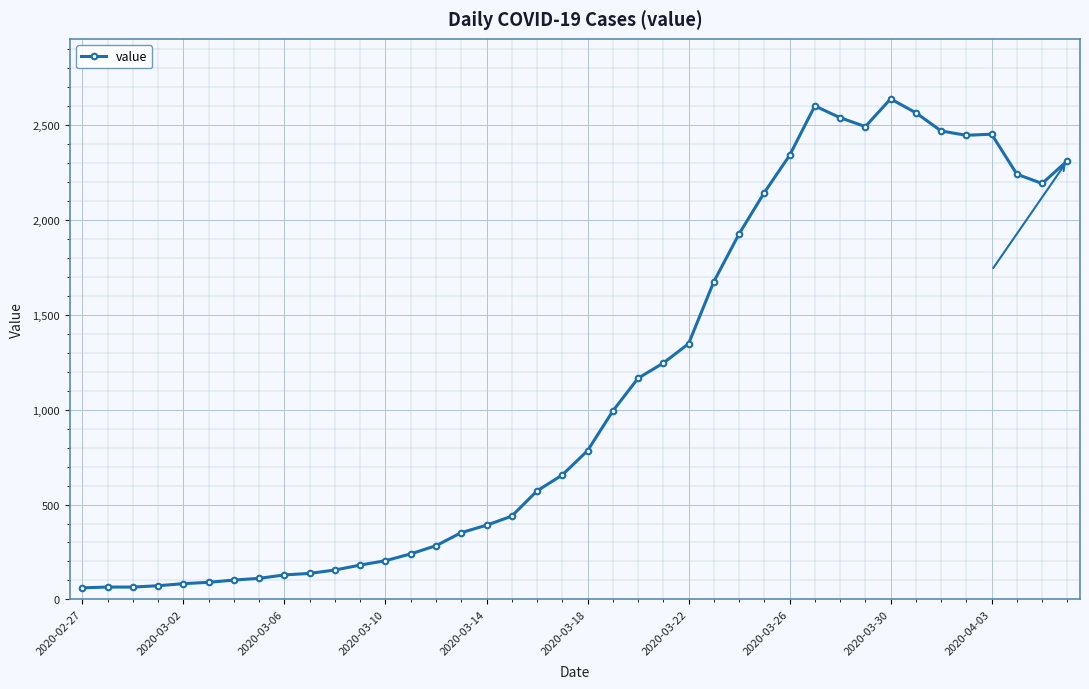

How many data points are less than 784?

20